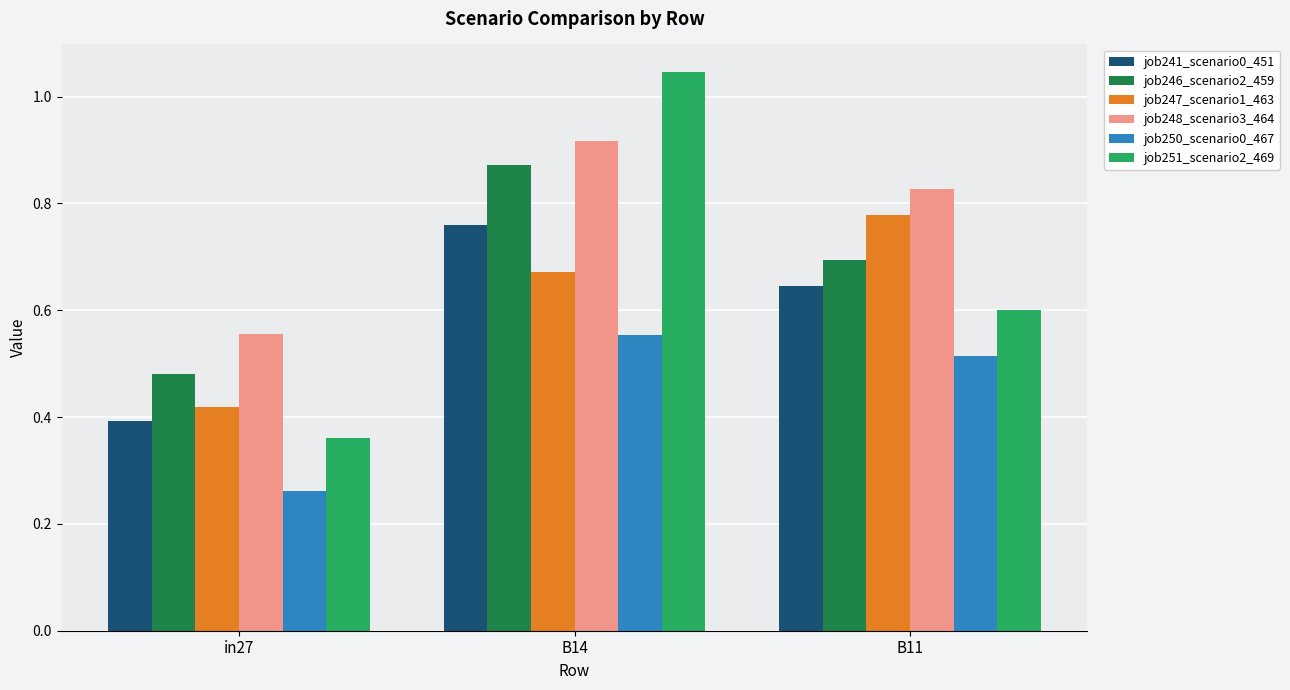

At how many categories does at least one series exceed 0?

3